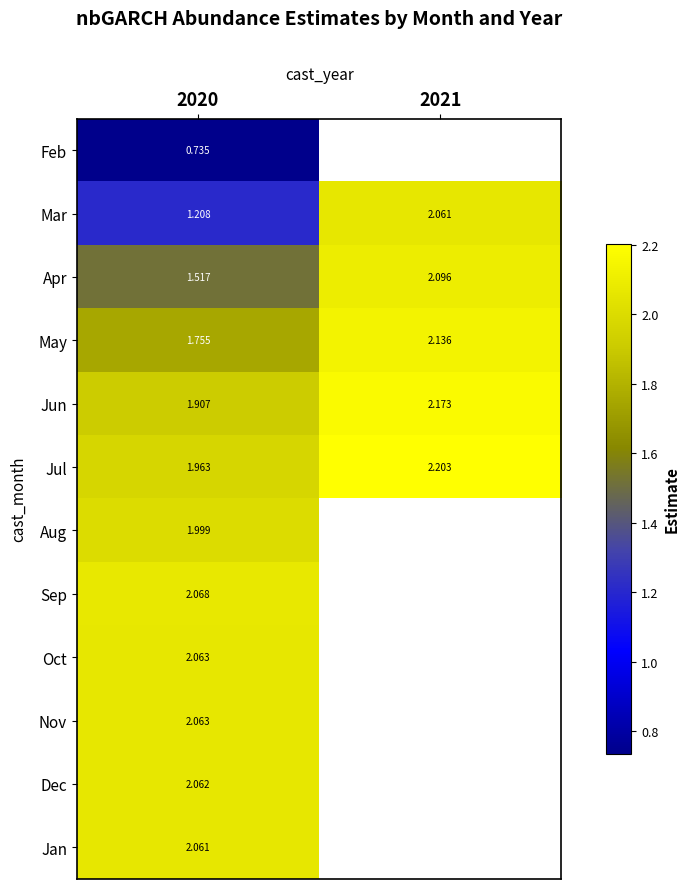

Is it true that Apr equals 2.0 at 2020?

False